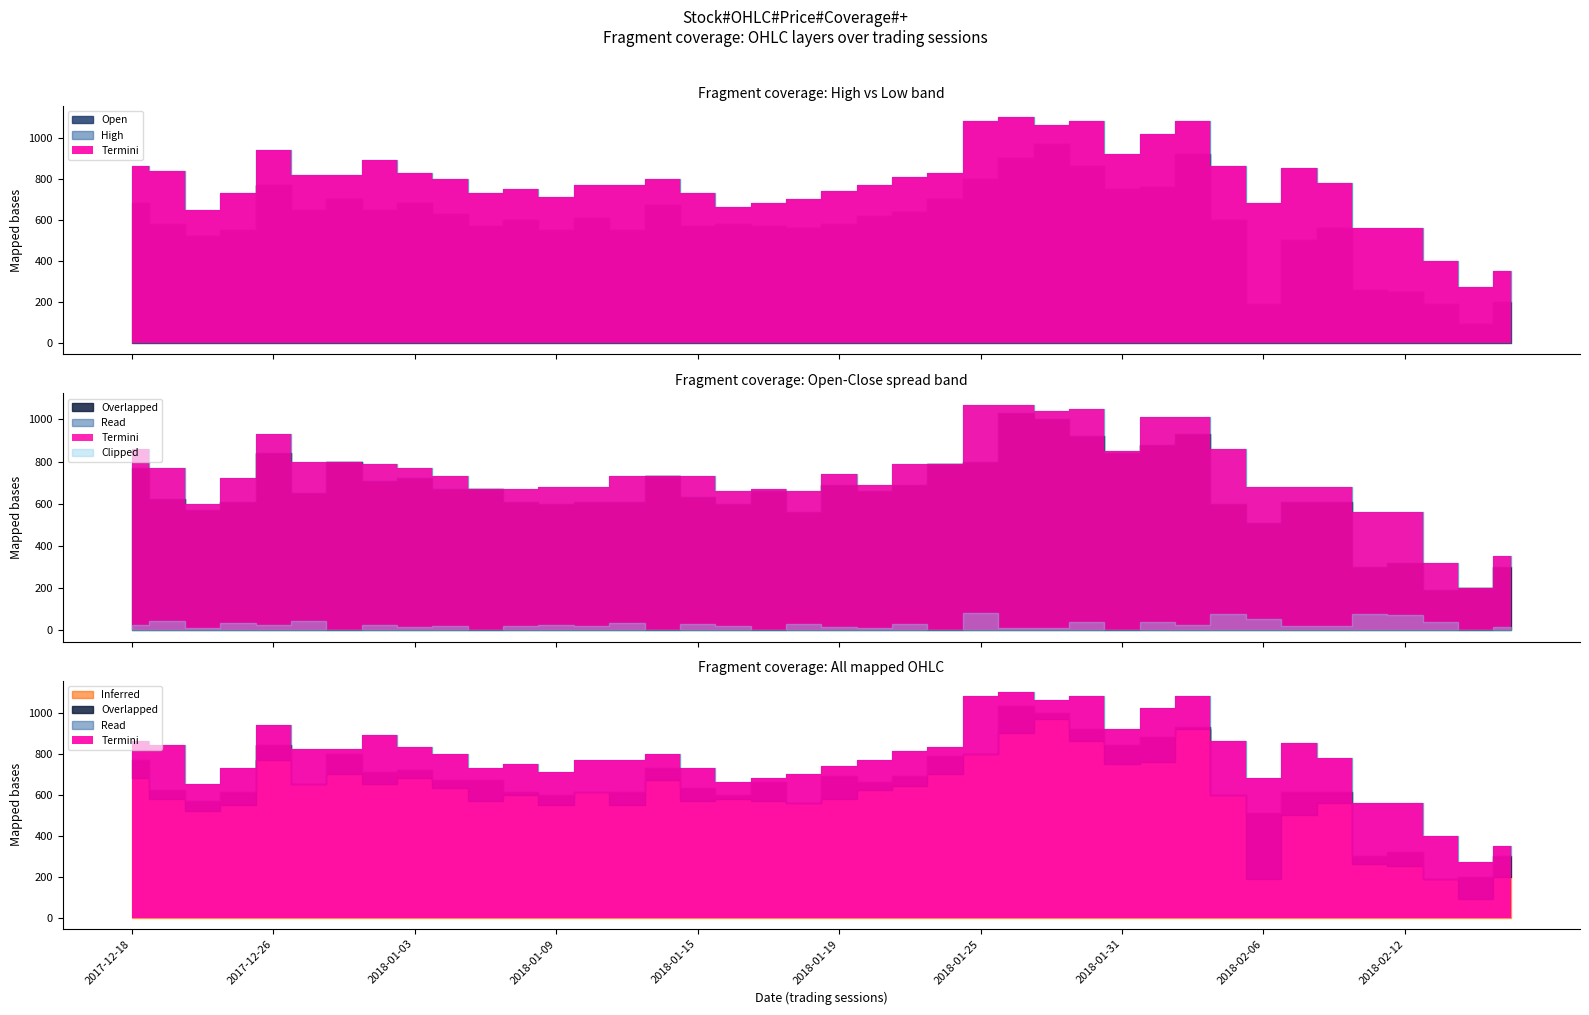

Between 2018-02-07 and 2018-02-19, which is larger?

2018-02-07